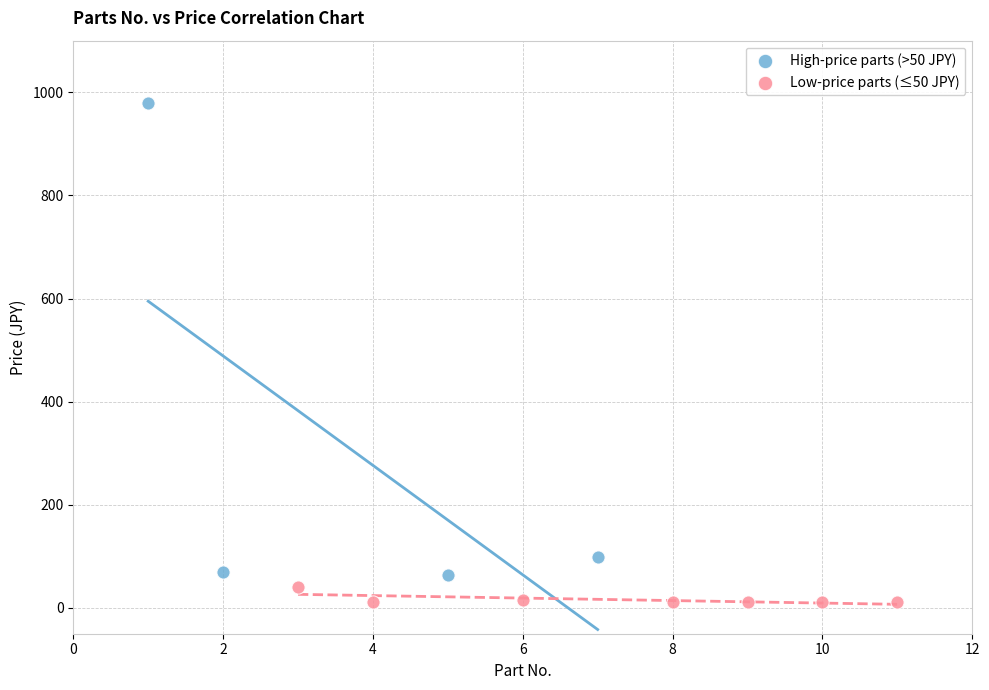

Which series contains the highest Y value?

High-price parts (>50 JPY)